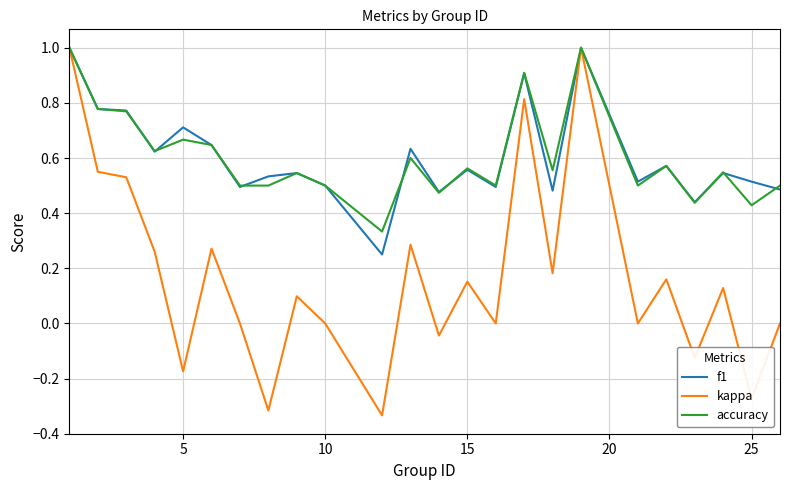

What are all the series names shown in the legend?

f1, kappa, accuracy